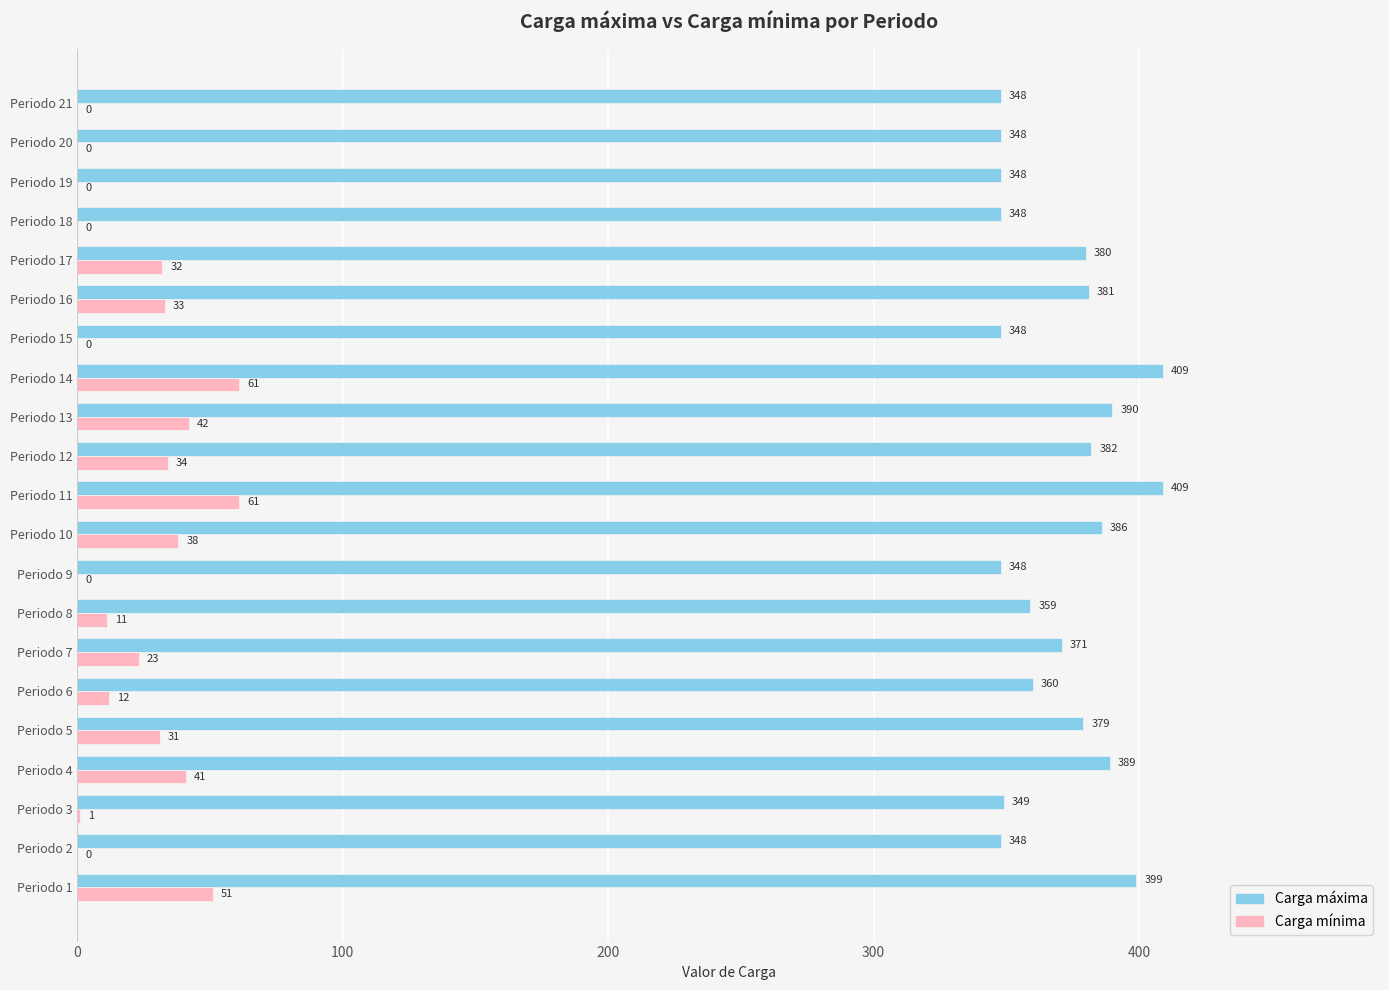

True or false: Carga máxima has a value of 409 at Periodo 11.

True